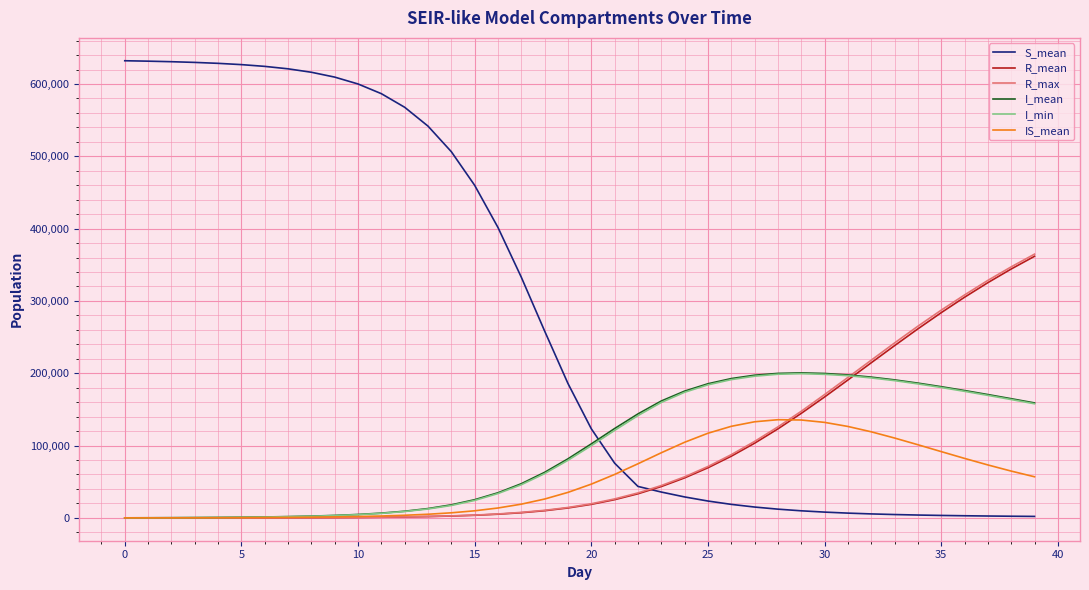

Which series has the largest range (max minus min)?

S_mean